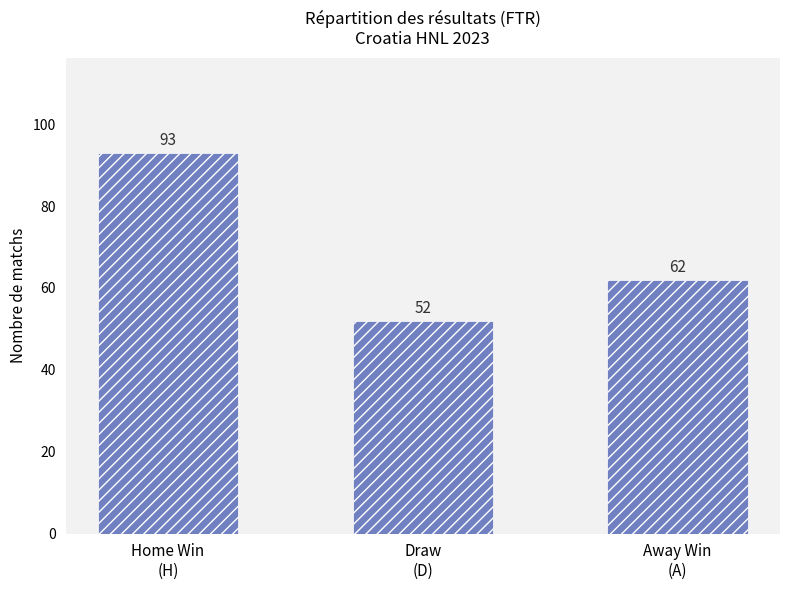

What is the average value?

69